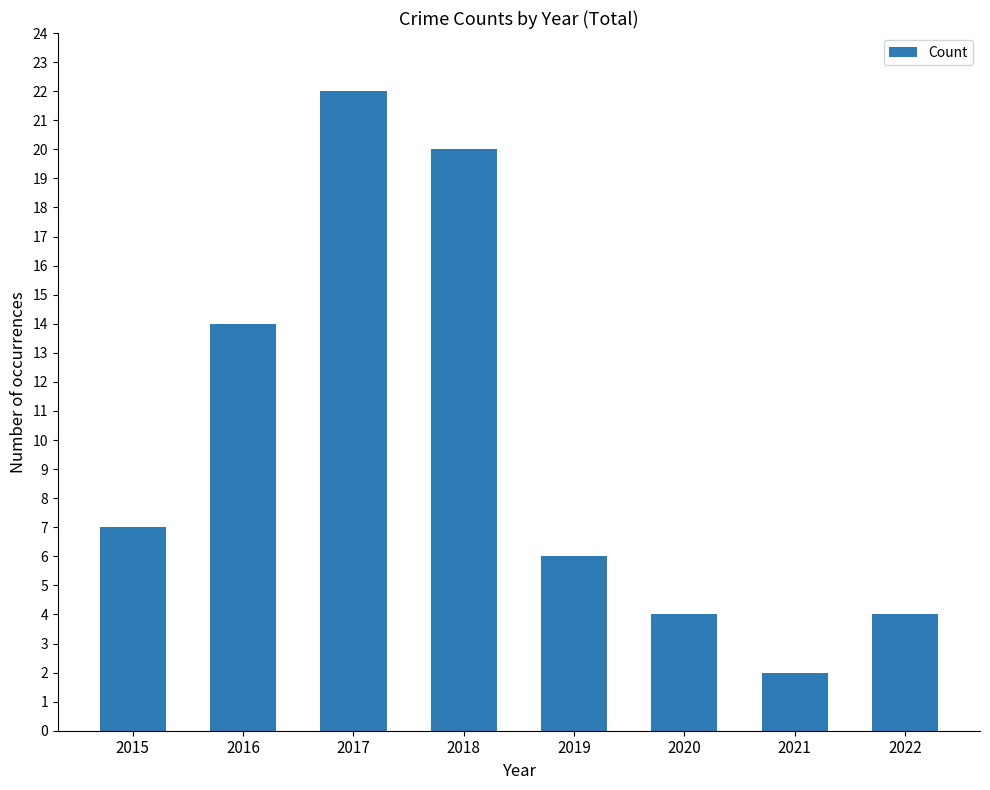

Which category has the lowest value across all series?

2021